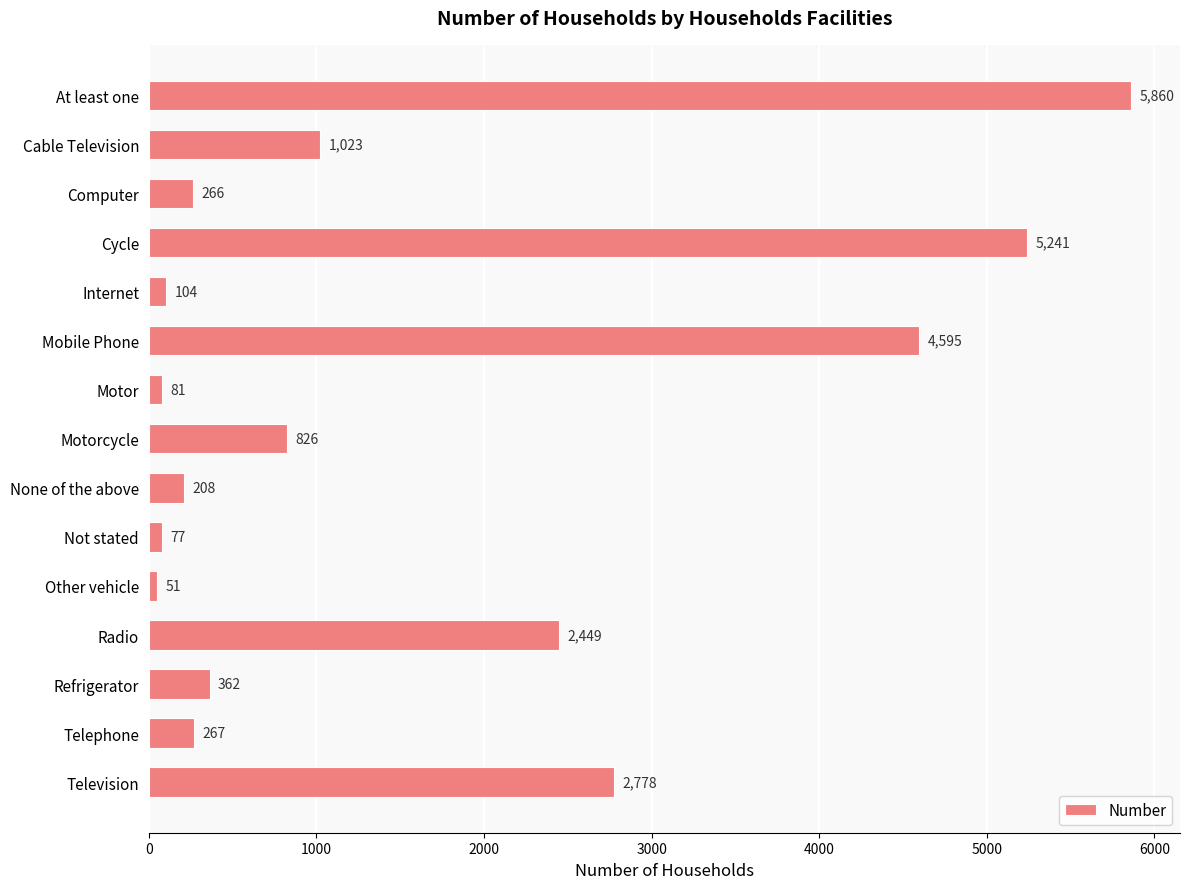

Reading top to bottom, list all the values displayed in this chart.

5860	1023	266	5241	104	4595	81	826	208	77	51	2449	362	267	2778